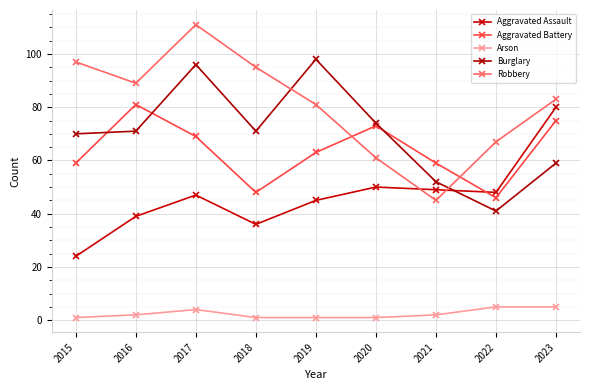

How many intersections are there between Robbery and Burglary?

2